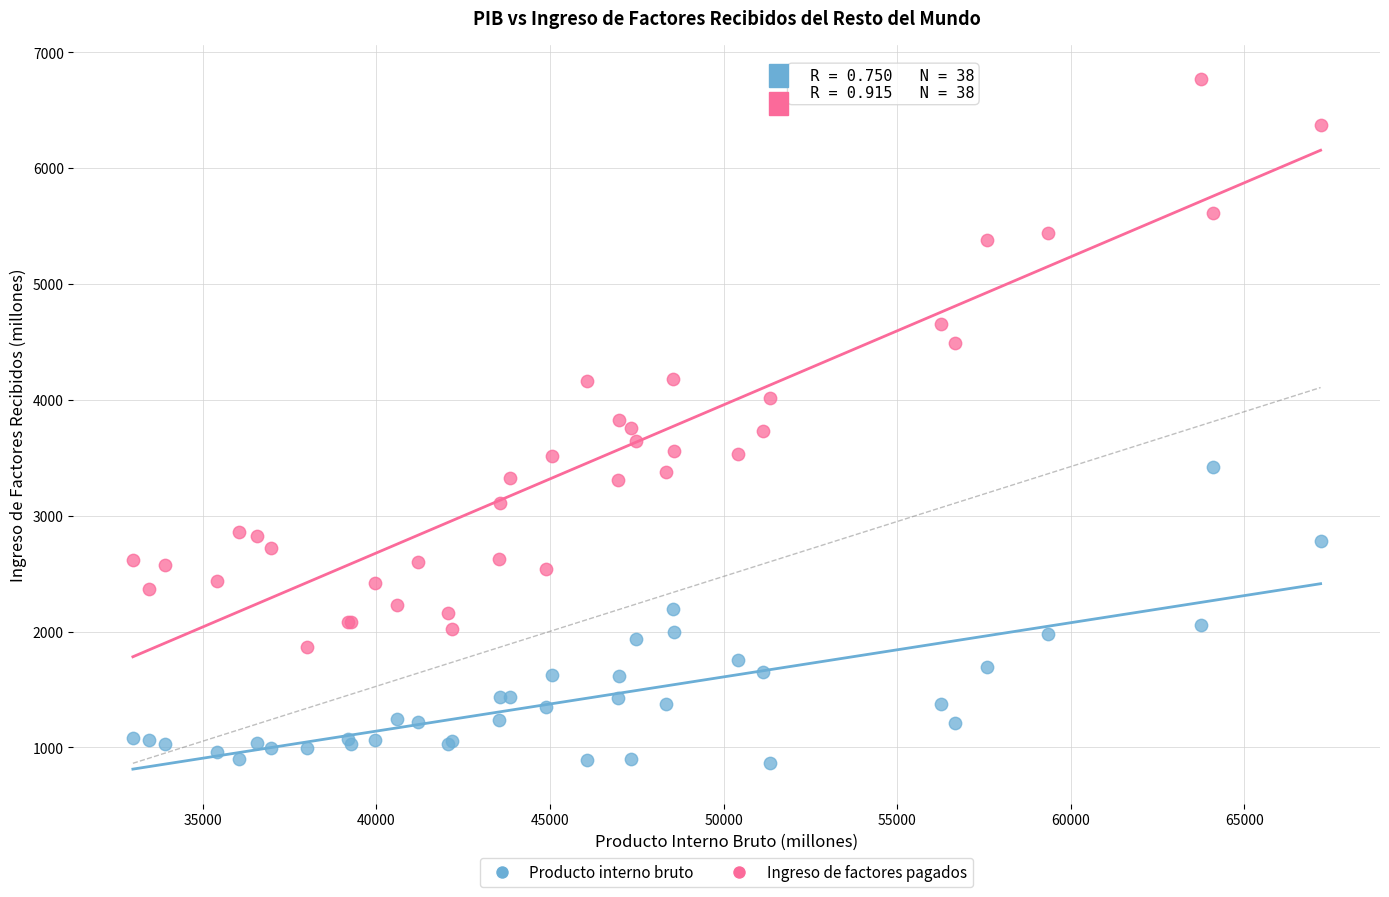

What is the X range (max minus min) for the scatter plot?

34209.1